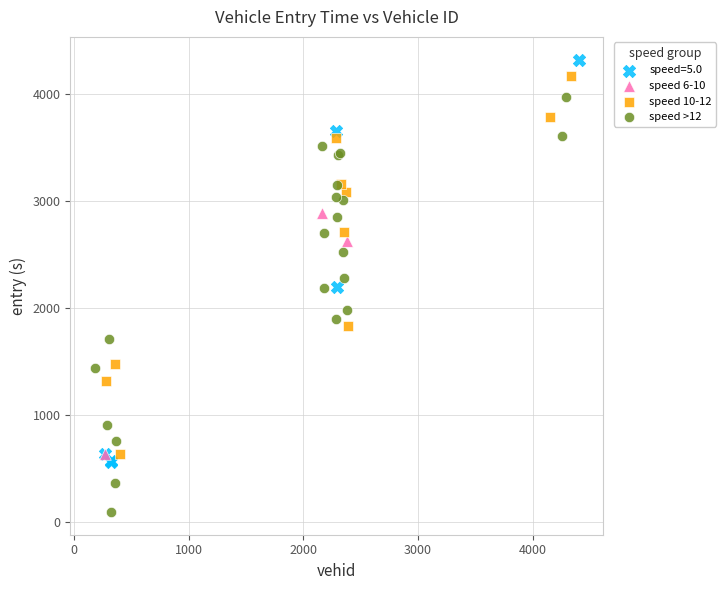

Which series reaches the minimum Y coordinate?

speed >12